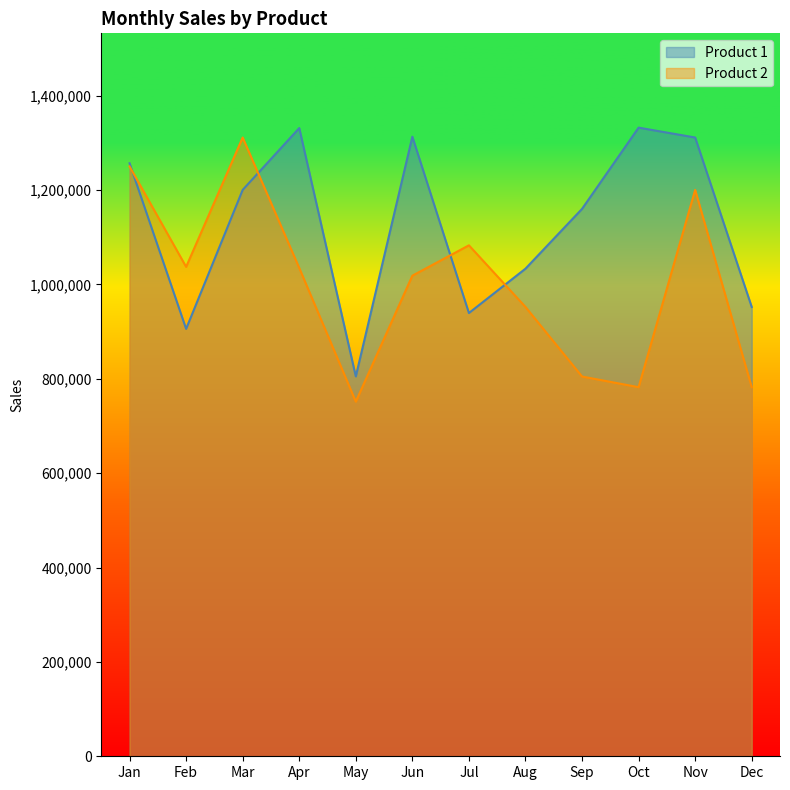

List the labels in order of Product 1 value, smallest first.

May, Feb, Jul, Dec, Aug, Sep, Mar, Jan, Nov, Jun, Apr, Oct